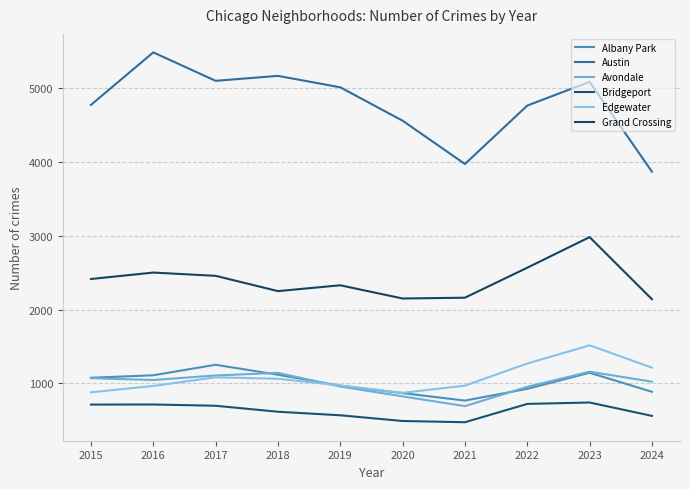

What is the difference between the highest and lowest values at 2018?

4547